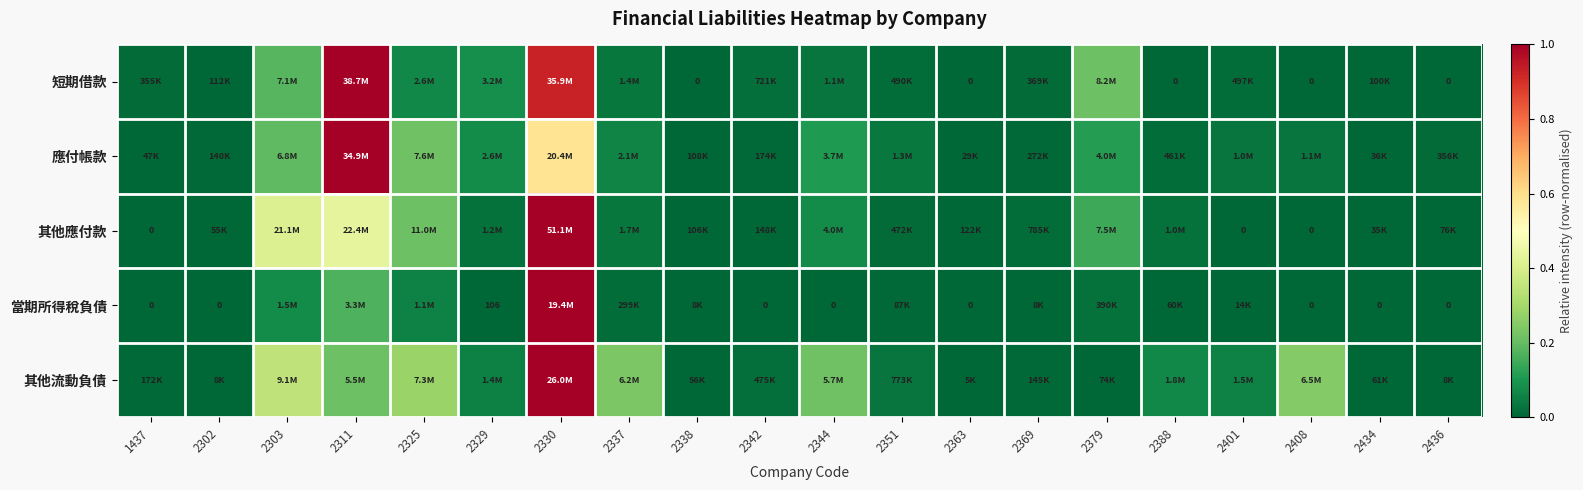

How many data points in 短期借款 are above 0?

15